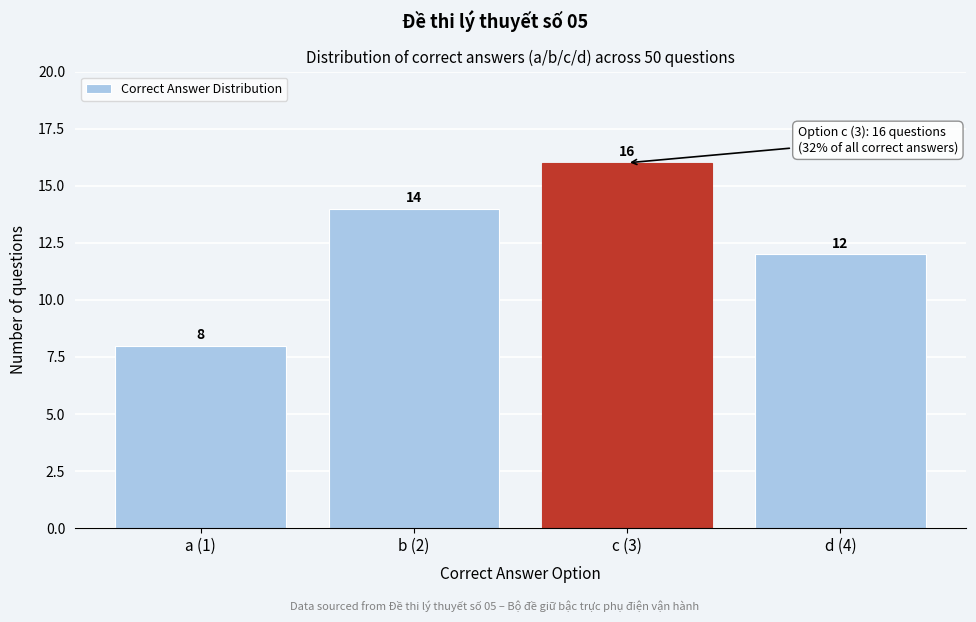

Reading right to left, transcribe all the data shown in this chart.

12	16	14	8